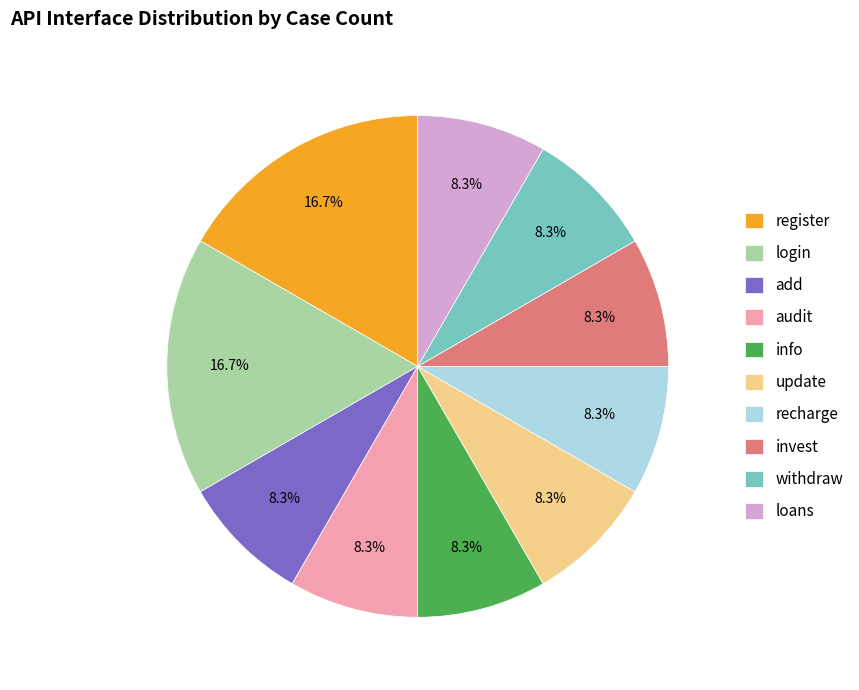

To the nearest percent, what is the difference between the largest and smallest slice percentages?

8%